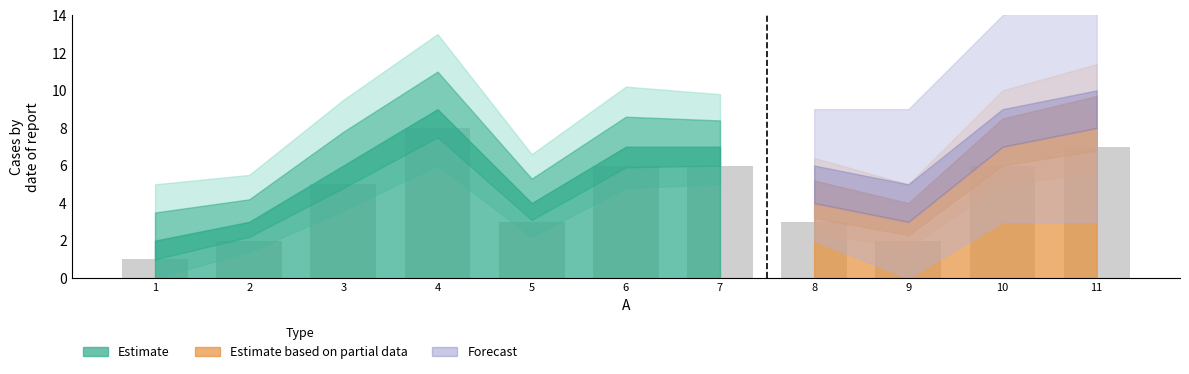

What is the greatest value displayed?

8